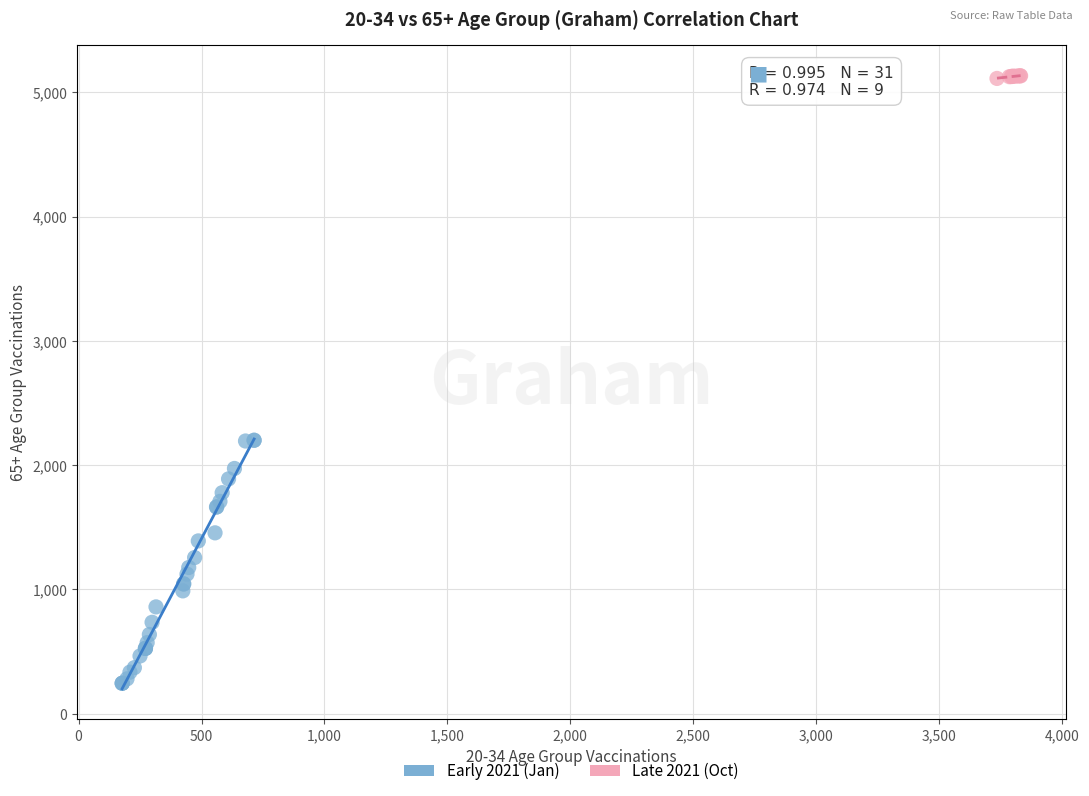

Which series reaches the minimum Y coordinate?

Early 2021 (Jan)